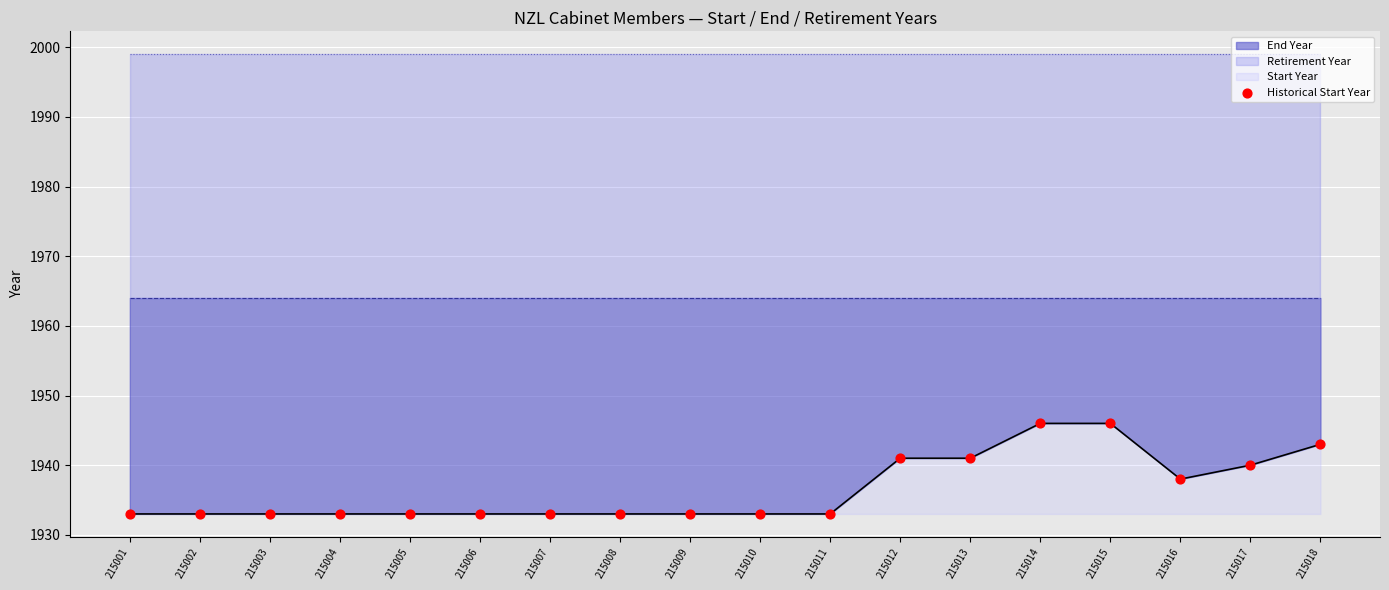

Approximately how many times larger is the value at 215002 compared to 215006?

1.0